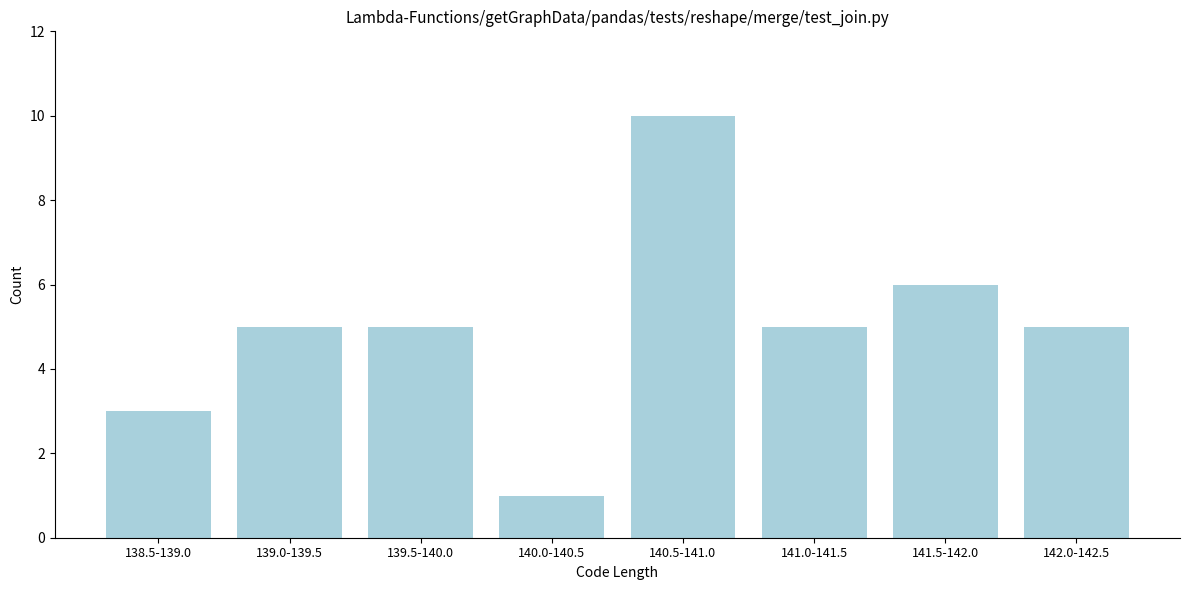

Reading left to right, transcribe all the data shown in this chart.

138.5-139.0=3	139.0-139.5=5	139.5-140.0=5	140.0-140.5=1	140.5-141.0=10	141.0-141.5=5	141.5-142.0=6	142.0-142.5=5